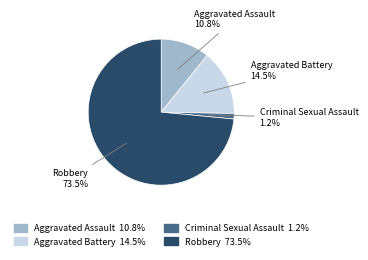

Which category has the biggest portion of the pie?

Robbery